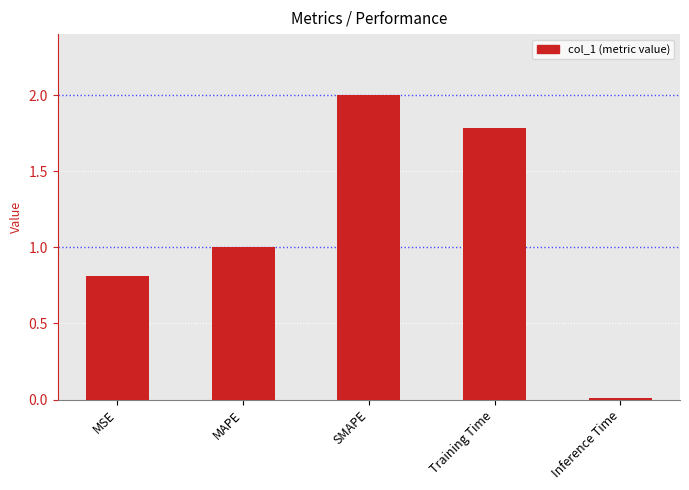

What is the label of the 3rd bar from the left?

SMAPE